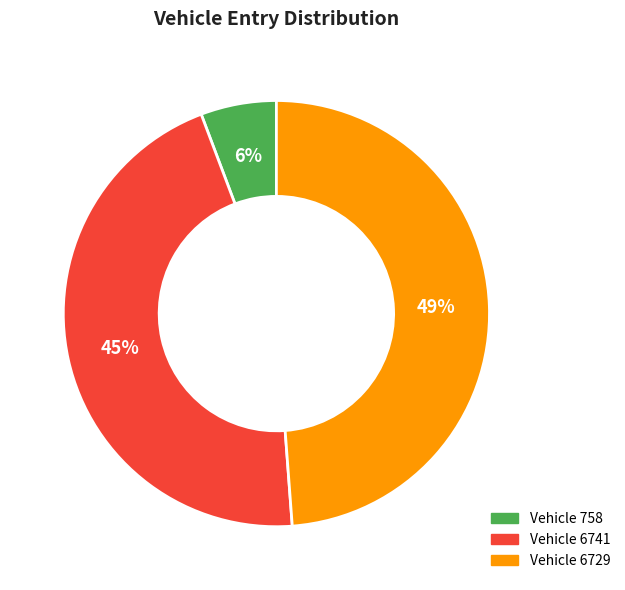

Do Vehicle 6729 and Vehicle 6741 together represent more than half of the pie?

Yes